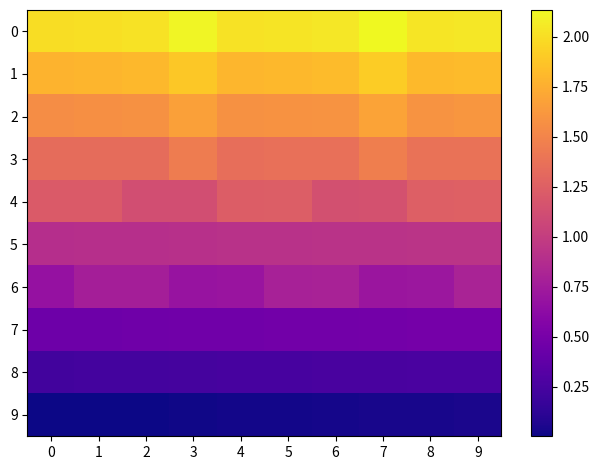

What is the greatest value displayed?

2.1